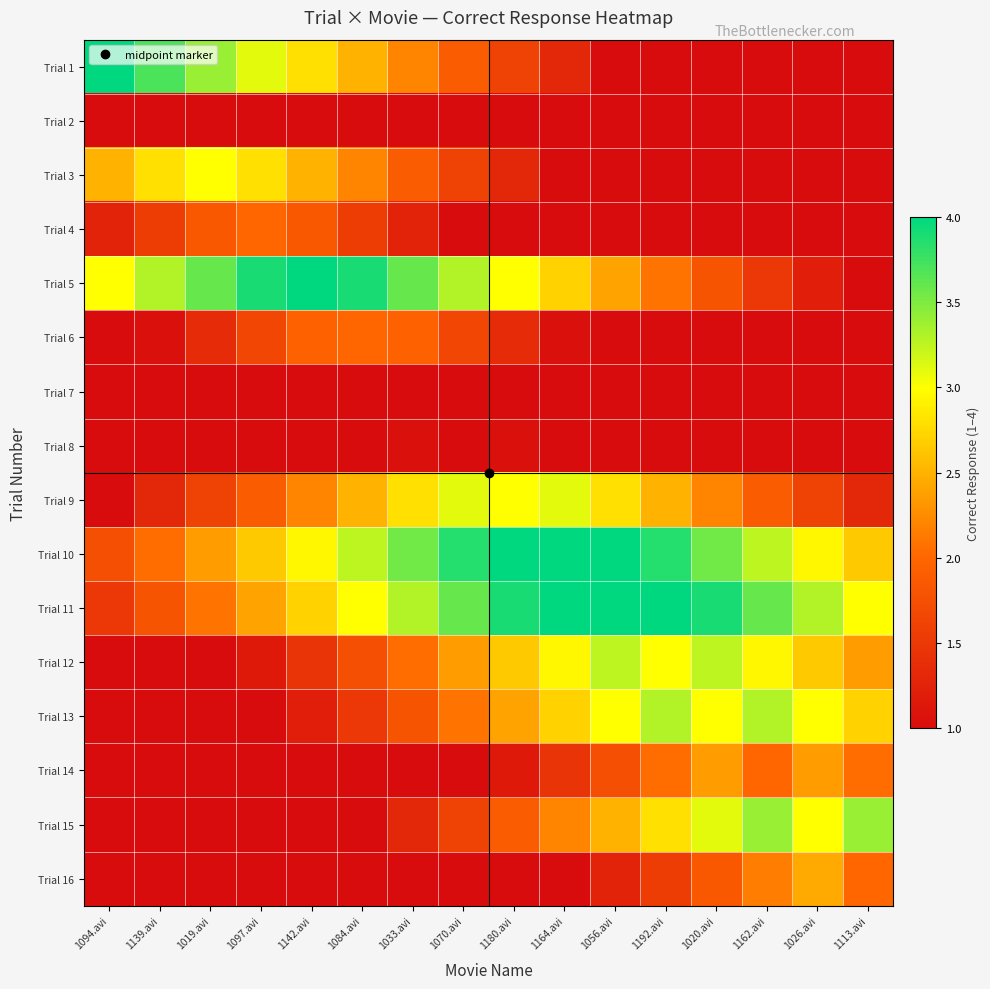

Reading left to right, transcribe all the data shown in this chart.

Trial 1: 1094.avi=4.0	1139.avi=3.7	1019.avi=3.4	1097.avi=3.1	1142.avi=2.8	1084.avi=2.5	1033.avi=2.2	1070.avi=1.9	1180.avi=1.6	1164.avi=1.3	1056.avi=1.0	1192.avi=1.0	1020.avi=1.0	1162.avi=1.0	1026.avi=1.0	1113.avi=1.0
Trial 2: 1094.avi=1.0	1139.avi=1.0	1019.avi=1.0	1097.avi=1.0	1142.avi=1.0	1084.avi=1.0	1033.avi=1.0	1070.avi=1.0	1180.avi=1.0	1164.avi=1.0	1056.avi=1.0	1192.avi=1.0	1020.avi=1.0	1162.avi=1.0	1026.avi=1.0	1113.avi=1.0
Trial 3: 1094.avi=2.5	1139.avi=2.8	1019.avi=3.0	1097.avi=2.8	1142.avi=2.5	1084.avi=2.2	1033.avi=1.9	1070.avi=1.6	1180.avi=1.3	1164.avi=1.0	1056.avi=1.0	1192.avi=1.0	1020.avi=1.0	1162.avi=1.0	1026.avi=1.0	1113.avi=1.0
Trial 4: 1094.avi=1.2	1139.avi=1.5	1019.avi=1.9	1097.avi=2.0	1142.avi=1.9	1084.avi=1.5	1033.avi=1.2	1070.avi=1.0	1180.avi=1.0	1164.avi=1.0	1056.avi=1.0	1192.avi=1.0	1020.avi=1.0	1162.avi=1.0	1026.avi=1.0	1113.avi=1.0
Trial 5: 1094.avi=3.0	1139.avi=3.3	1019.avi=3.6	1097.avi=3.9	1142.avi=4.0	1084.avi=3.9	1033.avi=3.6	1070.avi=3.3	1180.avi=3.0	1164.avi=2.7	1056.avi=2.4	1192.avi=2.1	1020.avi=1.8	1162.avi=1.5	1026.avi=1.2	1113.avi=1.0
Trial 6: 1094.avi=1.0	1139.avi=1.1	1019.avi=1.4	1097.avi=1.6	1142.avi=1.9	1084.avi=2.0	1033.avi=1.9	1070.avi=1.6	1180.avi=1.4	1164.avi=1.1	1056.avi=1.0	1192.avi=1.0	1020.avi=1.0	1162.avi=1.0	1026.avi=1.0	1113.avi=1.0
Trial 7: 1094.avi=1.0	1139.avi=1.0	1019.avi=1.0	1097.avi=1.0	1142.avi=1.0	1084.avi=1.0	1033.avi=1.0	1070.avi=1.0	1180.avi=1.0	1164.avi=1.0	1056.avi=1.0	1192.avi=1.0	1020.avi=1.0	1162.avi=1.0	1026.avi=1.0	1113.avi=1.0
Trial 8: 1094.avi=1.0	1139.avi=1.0	1019.avi=1.0	1097.avi=1.0	1142.avi=1.0	1084.avi=1.0	1033.avi=1.1	1070.avi=1.0	1180.avi=1.1	1164.avi=1.0	1056.avi=1.0	1192.avi=1.0	1020.avi=1.0	1162.avi=1.0	1026.avi=1.0	1113.avi=1.0
Trial 9: 1094.avi=1.0	1139.avi=1.3	1019.avi=1.6	1097.avi=1.9	1142.avi=2.2	1084.avi=2.5	1033.avi=2.8	1070.avi=3.1	1180.avi=3.0	1164.avi=3.1	1056.avi=2.8	1192.avi=2.5	1020.avi=2.2	1162.avi=1.9	1026.avi=1.6	1113.avi=1.3
Trial 10: 1094.avi=1.8	1139.avi=2.1	1019.avi=2.4	1097.avi=2.7	1142.avi=3.0	1084.avi=3.2	1033.avi=3.6	1070.avi=3.9	1180.avi=4.0	1164.avi=4.0	1056.avi=4.0	1192.avi=3.9	1020.avi=3.6	1162.avi=3.2	1026.avi=3.0	1113.avi=2.7
Trial 11: 1094.avi=1.5	1139.avi=1.8	1019.avi=2.1	1097.avi=2.4	1142.avi=2.7	1084.avi=3.0	1033.avi=3.3	1070.avi=3.6	1180.avi=3.9	1164.avi=4.0	1056.avi=4.0	1192.avi=4.0	1020.avi=3.9	1162.avi=3.6	1026.avi=3.3	1113.avi=3.0
Trial 12: 1094.avi=1.0	1139.avi=1.0	1019.avi=1.0	1097.avi=1.2	1142.avi=1.4	1084.avi=1.8	1033.avi=2.0	1070.avi=2.4	1180.avi=2.7	1164.avi=3.0	1056.avi=3.2	1192.avi=3.0	1020.avi=3.2	1162.avi=3.0	1026.avi=2.7	1113.avi=2.4
Trial 13: 1094.avi=1.0	1139.avi=1.0	1019.avi=1.0	1097.avi=1.0	1142.avi=1.2	1084.avi=1.5	1033.avi=1.8	1070.avi=2.1	1180.avi=2.4	1164.avi=2.7	1056.avi=3.0	1192.avi=3.3	1020.avi=3.0	1162.avi=3.3	1026.avi=3.0	1113.avi=2.7
Trial 14: 1094.avi=1.0	1139.avi=1.0	1019.avi=1.0	1097.avi=1.0	1142.avi=1.0	1084.avi=1.0	1033.avi=1.0	1070.avi=1.0	1180.avi=1.1	1164.avi=1.5	1056.avi=1.8	1192.avi=2.0	1020.avi=2.4	1162.avi=2.0	1026.avi=2.4	1113.avi=2.0
Trial 15: 1094.avi=1.0	1139.avi=1.0	1019.avi=1.0	1097.avi=1.0	1142.avi=1.0	1084.avi=1.0	1033.avi=1.3	1070.avi=1.6	1180.avi=1.9	1164.avi=2.2	1056.avi=2.5	1192.avi=2.8	1020.avi=3.1	1162.avi=3.4	1026.avi=3.0	1113.avi=3.4
Trial 16: 1094.avi=1.0	1139.avi=1.0	1019.avi=1.0	1097.avi=1.0	1142.avi=1.0	1084.avi=1.0	1033.avi=1.0	1070.avi=1.0	1180.avi=1.0	1164.avi=1.0	1056.avi=1.2	1192.avi=1.6	1020.avi=1.9	1162.avi=2.1	1026.avi=2.5	1113.avi=2.0